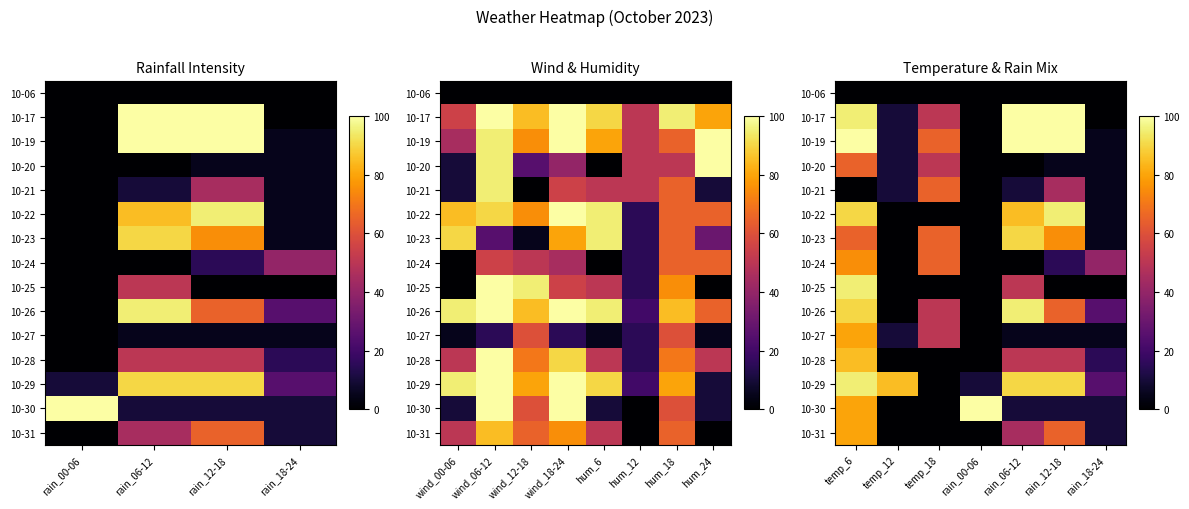

Between temp_12 and rain_12-18, which is larger?

temp_12